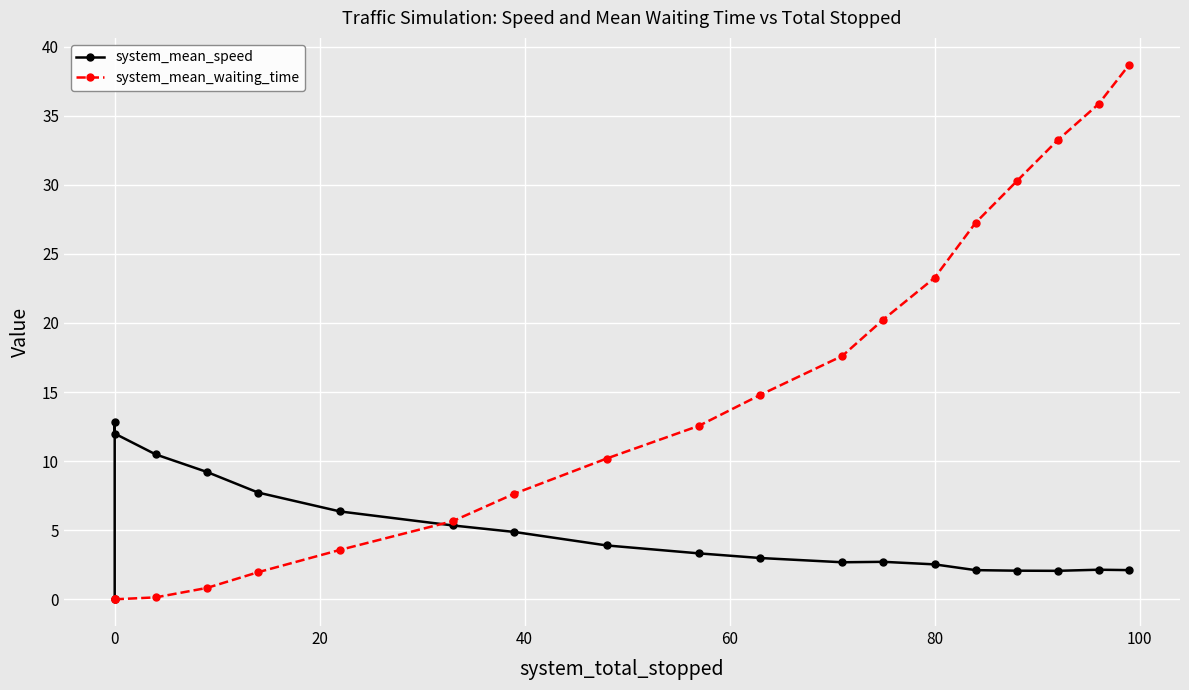

List the series in order of their overall mean, lowest first.

system_mean_speed, system_mean_waiting_time